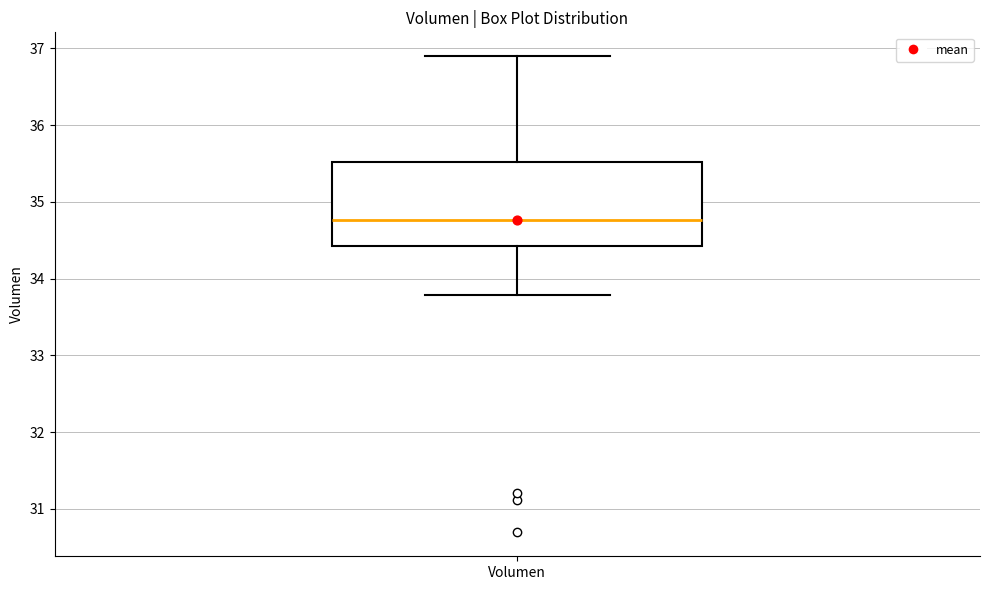

Where does the upper whisker of the box for Volumen end on the y-axis? The values are not printed on the chart, so give them approximately, as read against the axis.

36.9